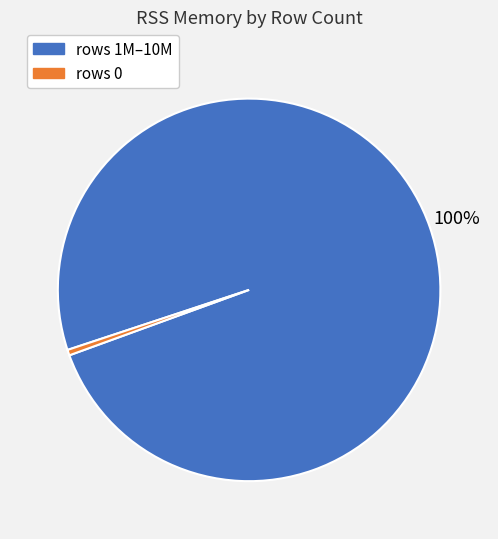

Is there any slice that represents more than half of the pie?

Yes